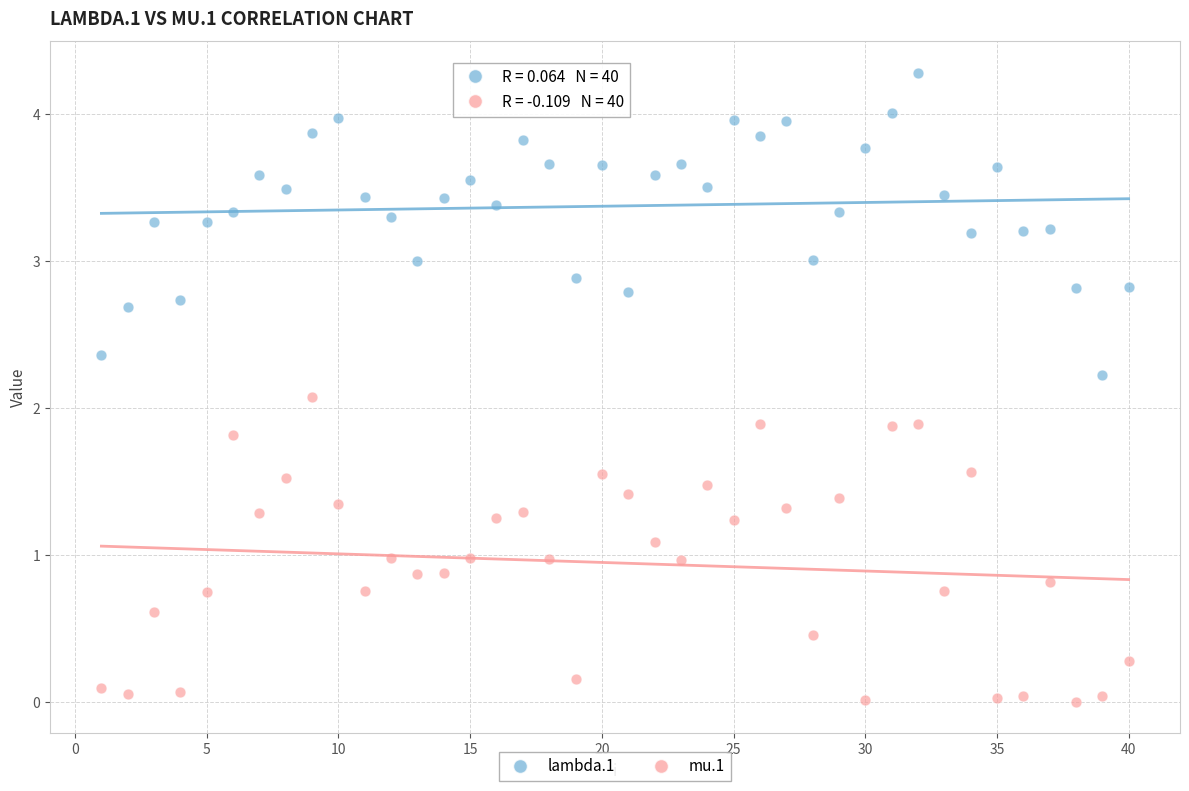

Across all data points, what is the range of X values (max minus min)?

39.0